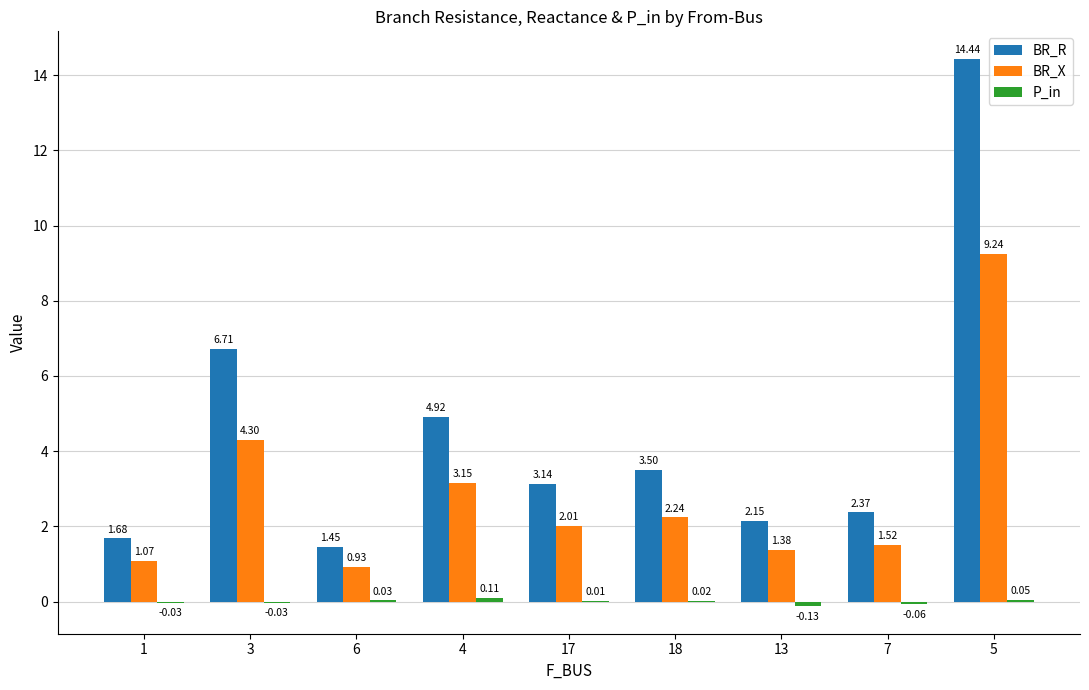

What is the total value across all series at 5?

23.7